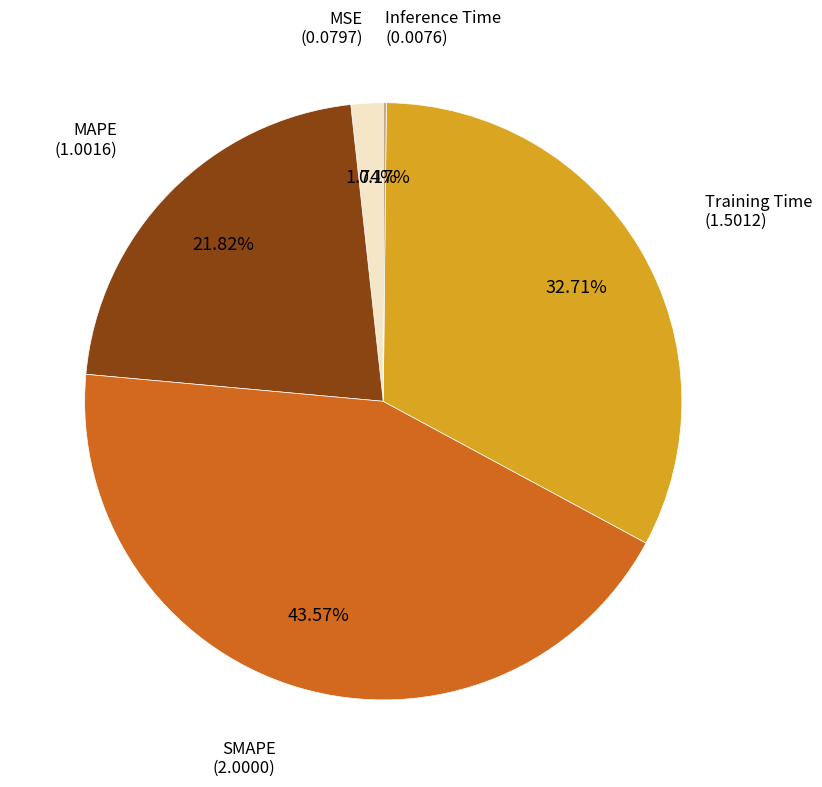

Which slice is the largest?

SMAPE